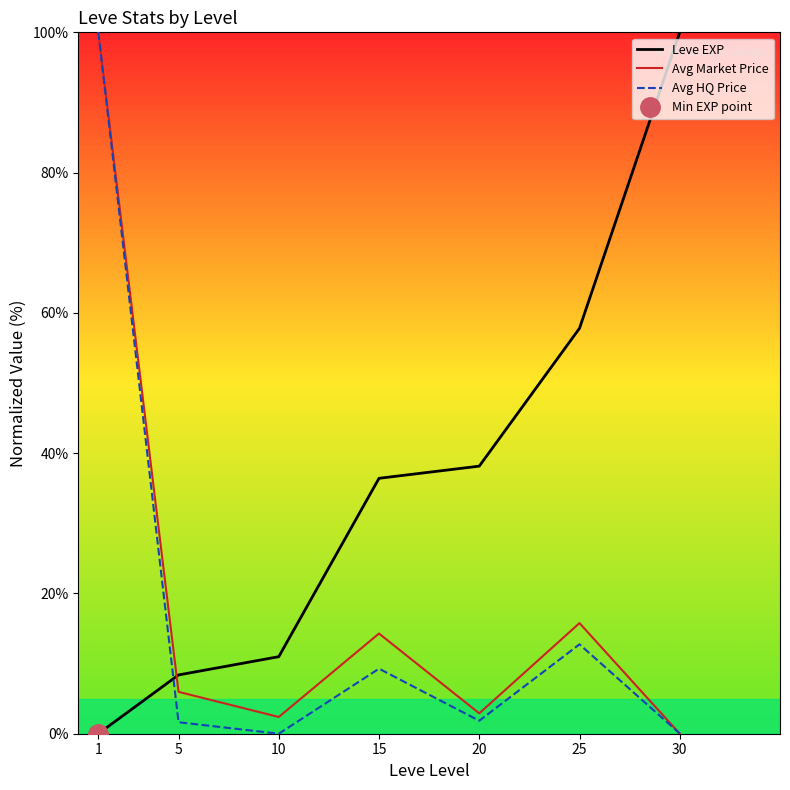

The Avg Market Price series shows -54.2 at 30. True or false?

False